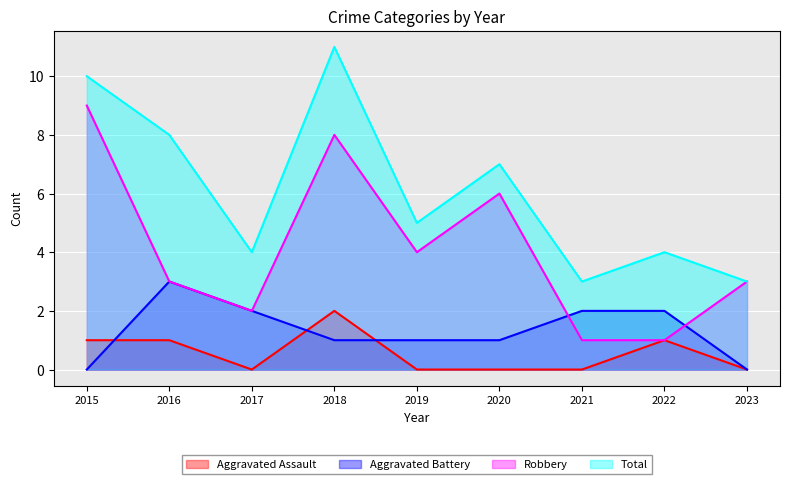

What is the difference between the maximum and second lowest values in the Aggravated Assault series?

2